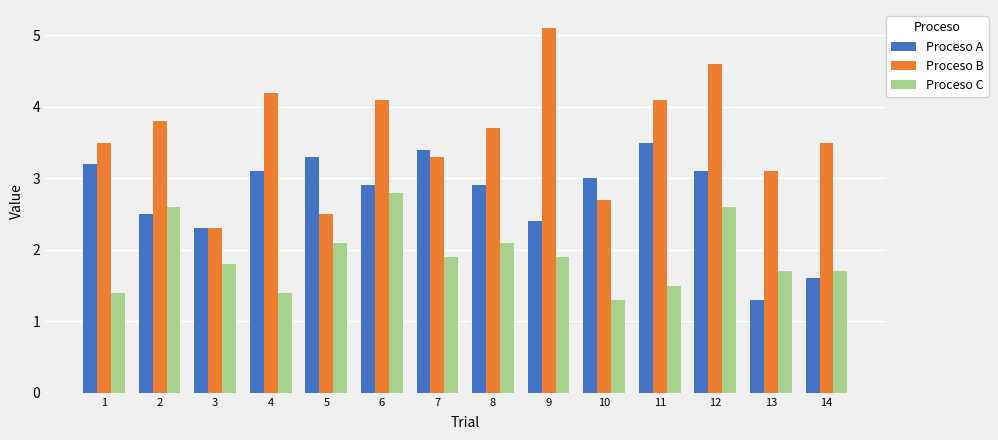

What is the value of the Proceso B bar at the 13th from the left?

3.1